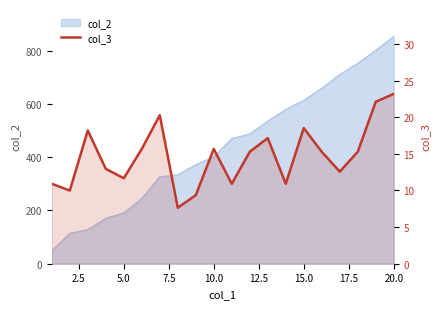

What is the sum of the values at 17.5 and 5.0?

25.8